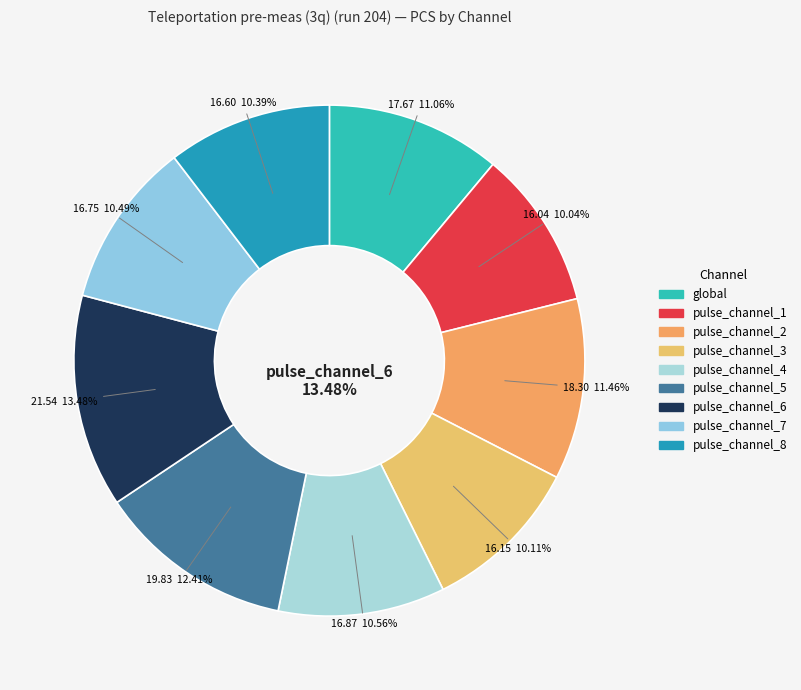

Rank the categories by value from highest to lowest.

pulse_channel_6, pulse_channel_5, pulse_channel_2, global, pulse_channel_4, pulse_channel_7, pulse_channel_8, pulse_channel_3, pulse_channel_1